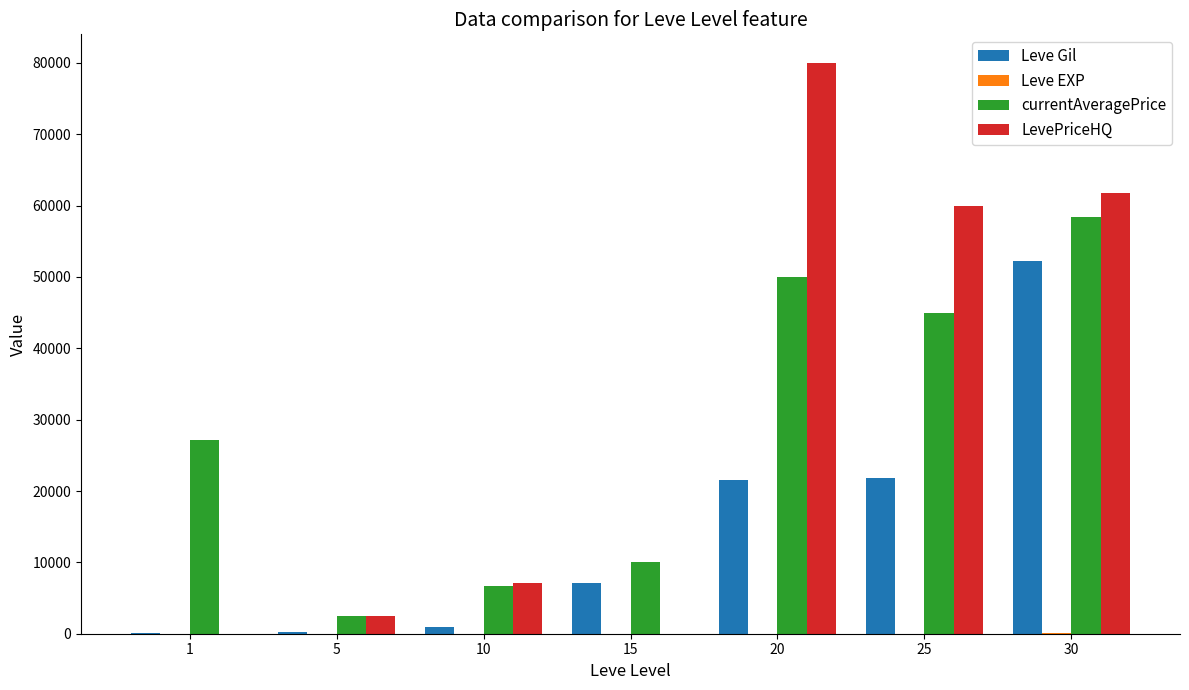

How many groups of bars are there?

7